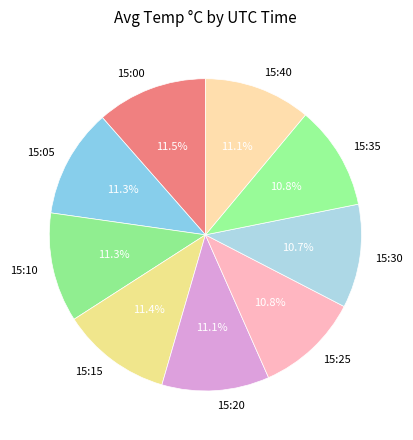

Is it true that 15:05 is 11% of the pie?

True